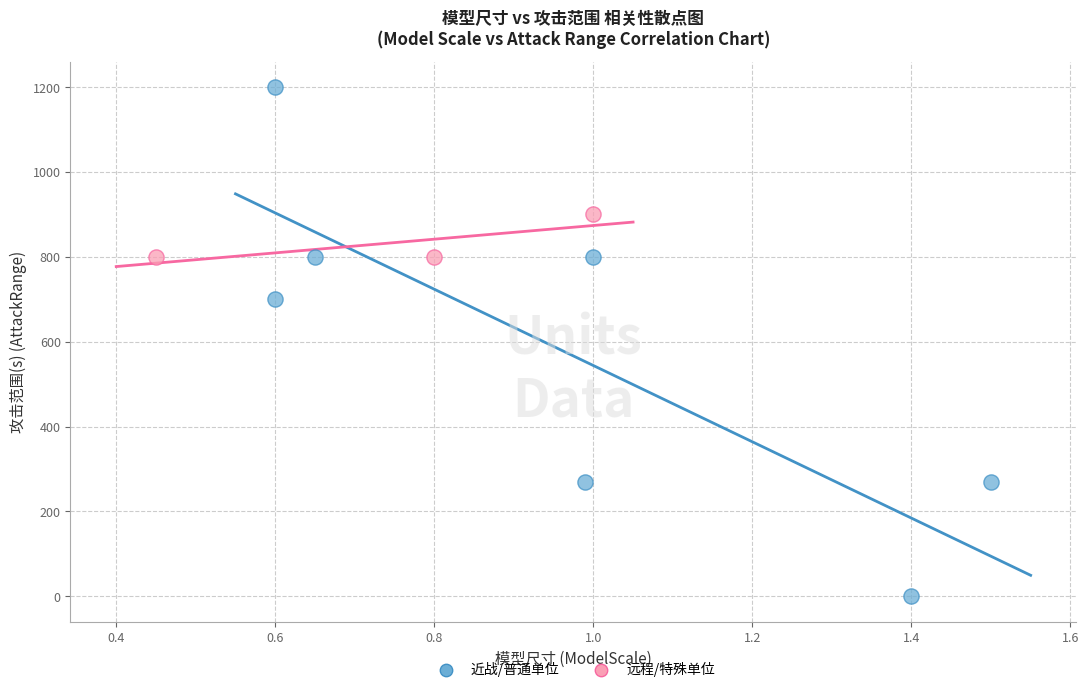

Which series reaches the maximum Y coordinate?

近战/普通单位